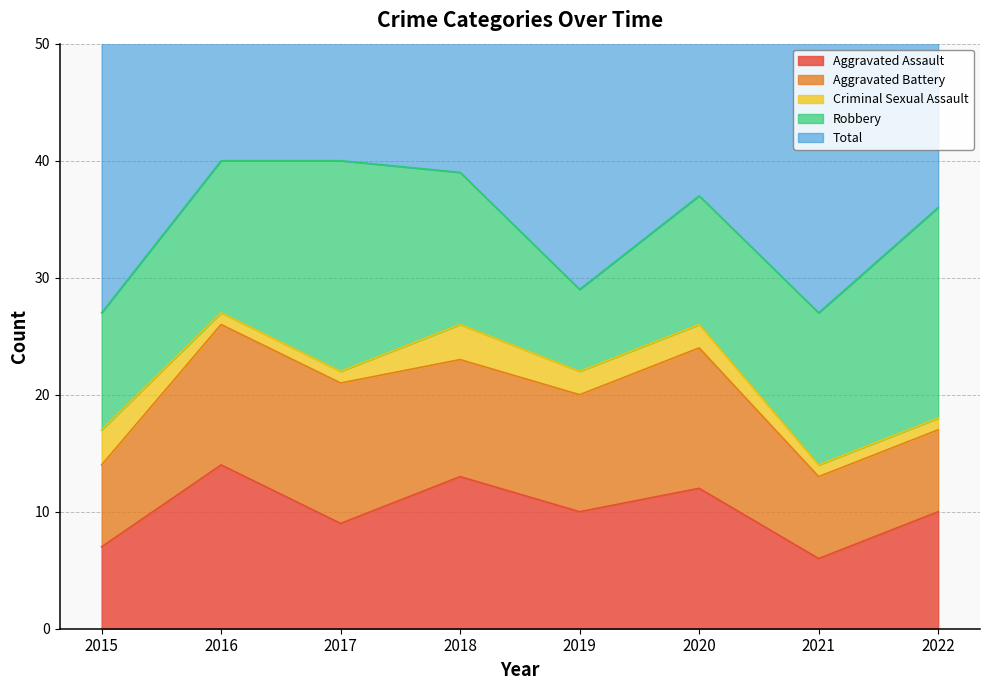

What is the sum of all Aggravated Battery values?

77